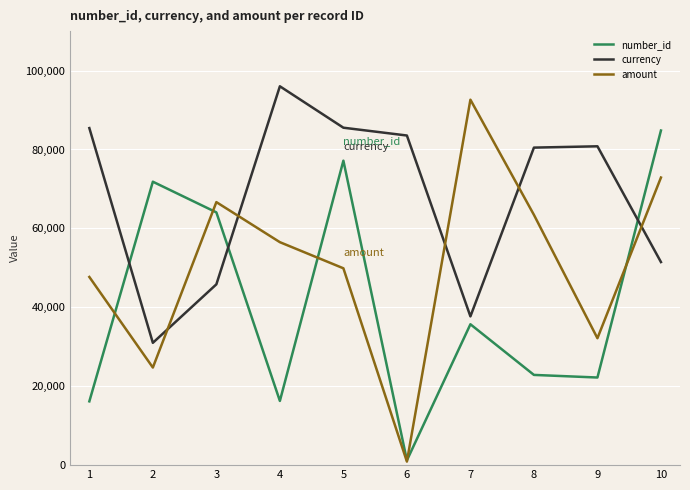

Which series changed the most between 3 and 10?

number_id